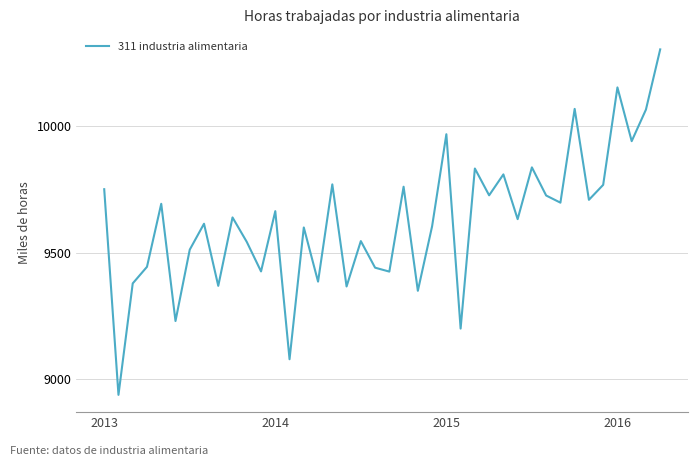

What is the maximum value shown in the chart?

10302.4